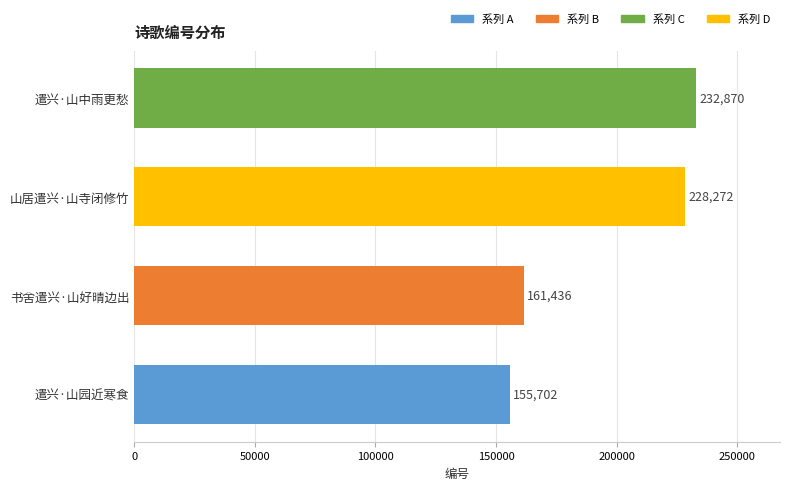

The chart shows a value of 160526 at 遣兴·山中雨更愁. True or false?

False